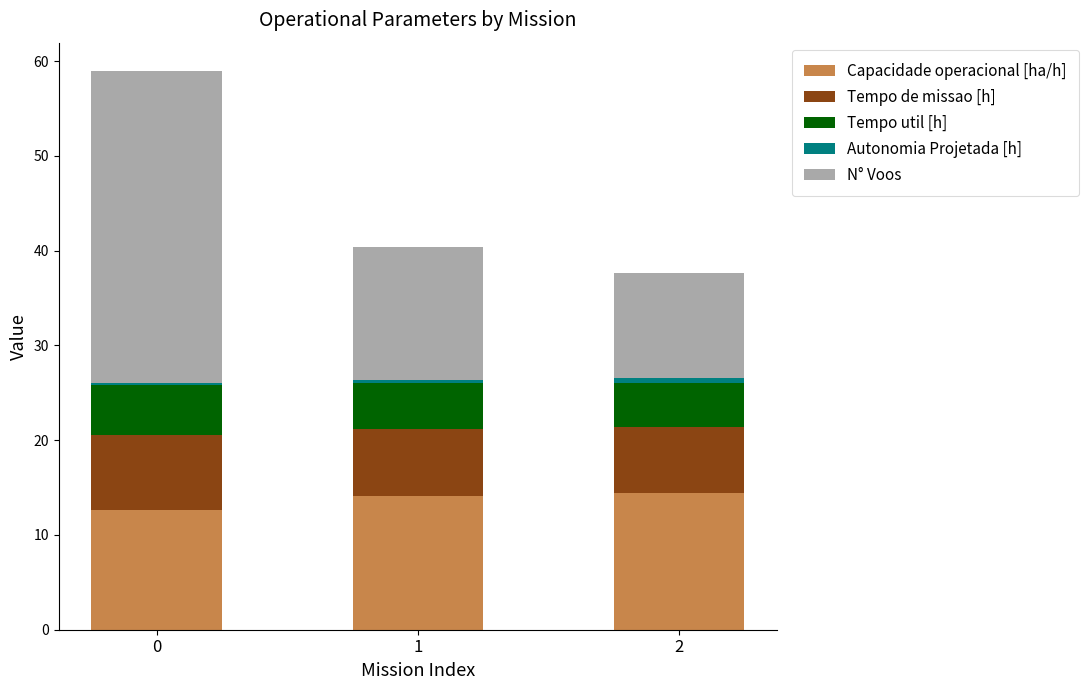

The value of Capacidade operacional [ha/h] at 0 is 12.6. True or false?

True